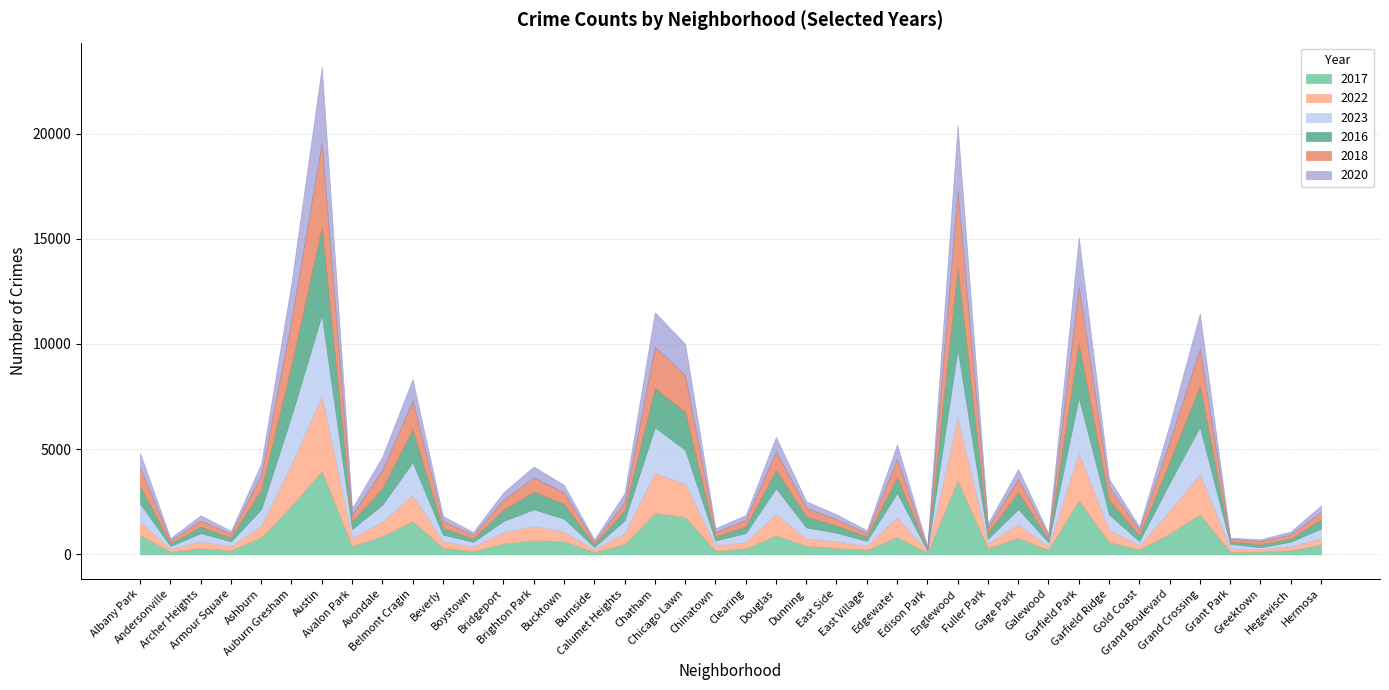

At which category is the sum across all series the highest?

Austin